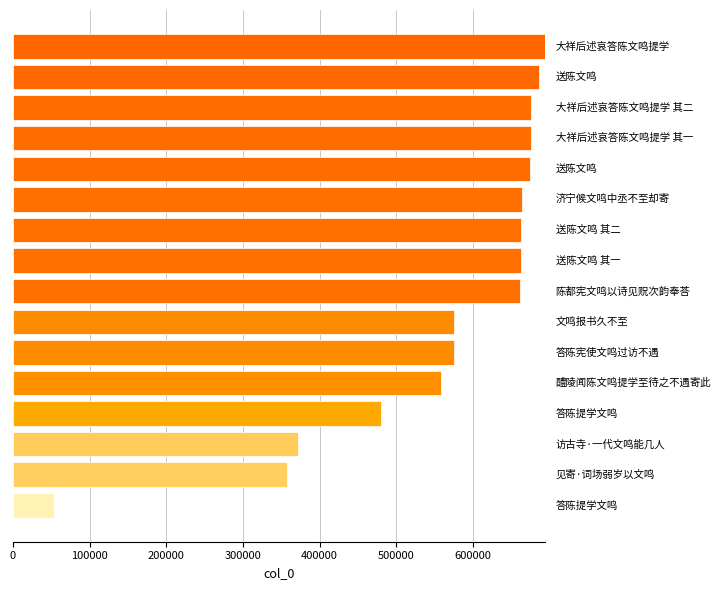

What is the greatest value displayed?

694100